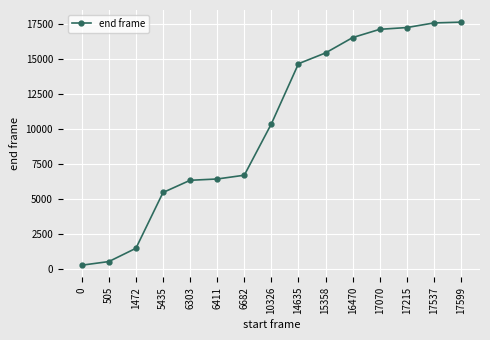

What is the ratio of the value at 10326 to the value at 17537?

0.6